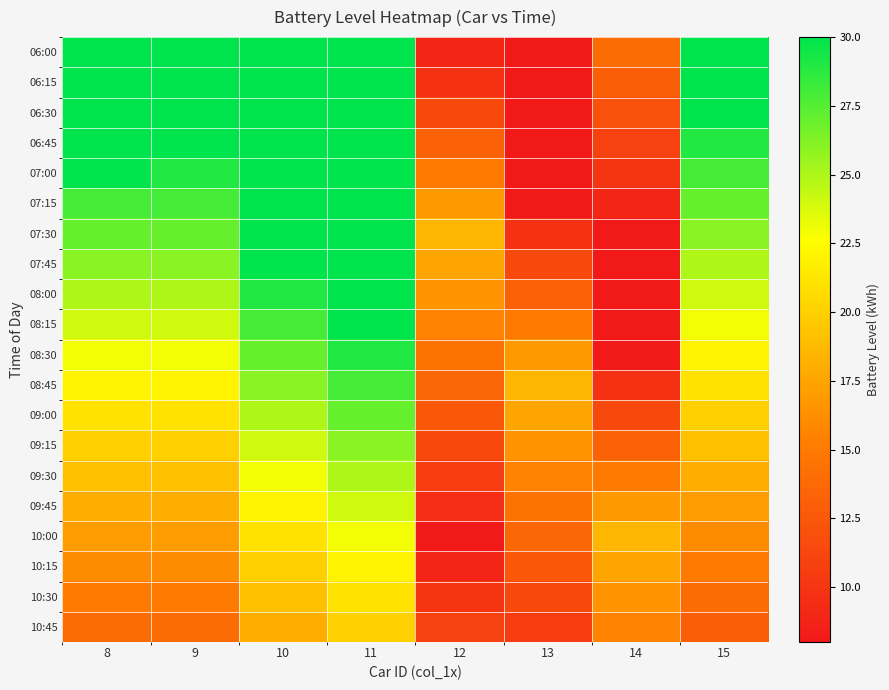

Rank the series by their maximum value, from highest to lowest.

06:00, 06:15, 06:30, 06:45, 07:00, 07:15, 07:30, 07:45, 08:00, 08:15, 08:30, 08:45, 09:00, 09:15, 09:30, 09:45, 10:00, 10:15, 10:30, 10:45